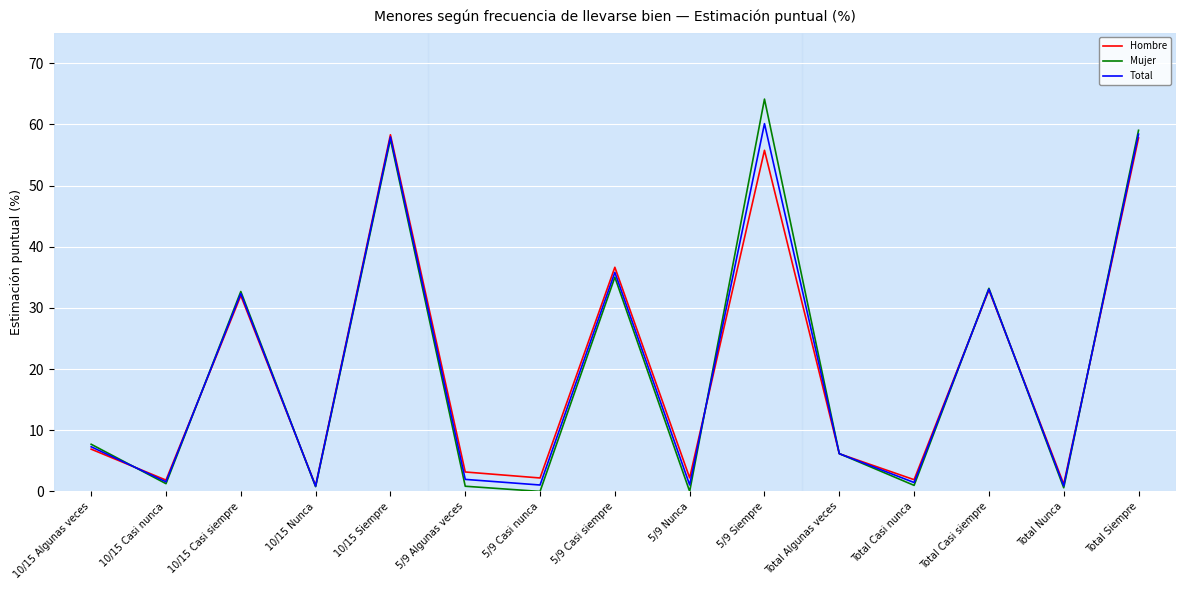

The value of Mujer at Total Siempre is 59.0. True or false?

True